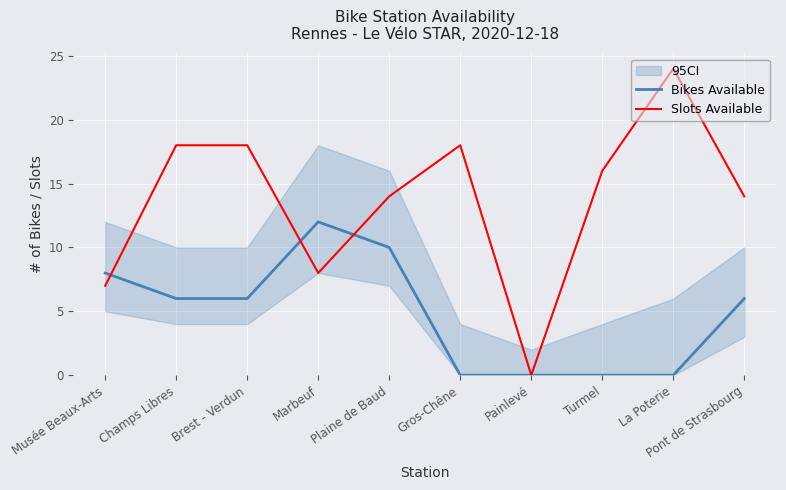

Rank the series by their average value, from lowest to highest.

Bikes Available, Slots Available